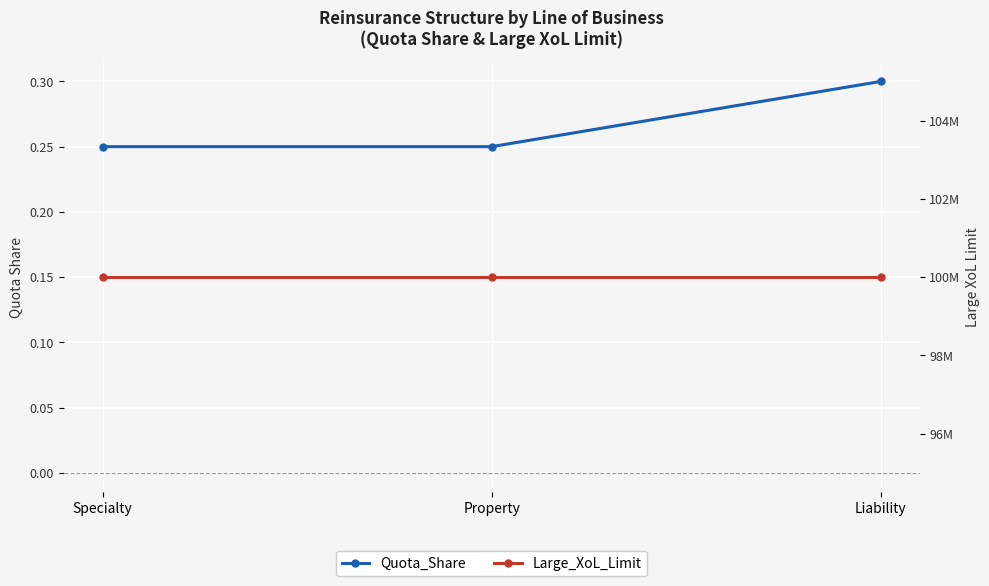

What is the label of the 1st point from the left?

Specialty